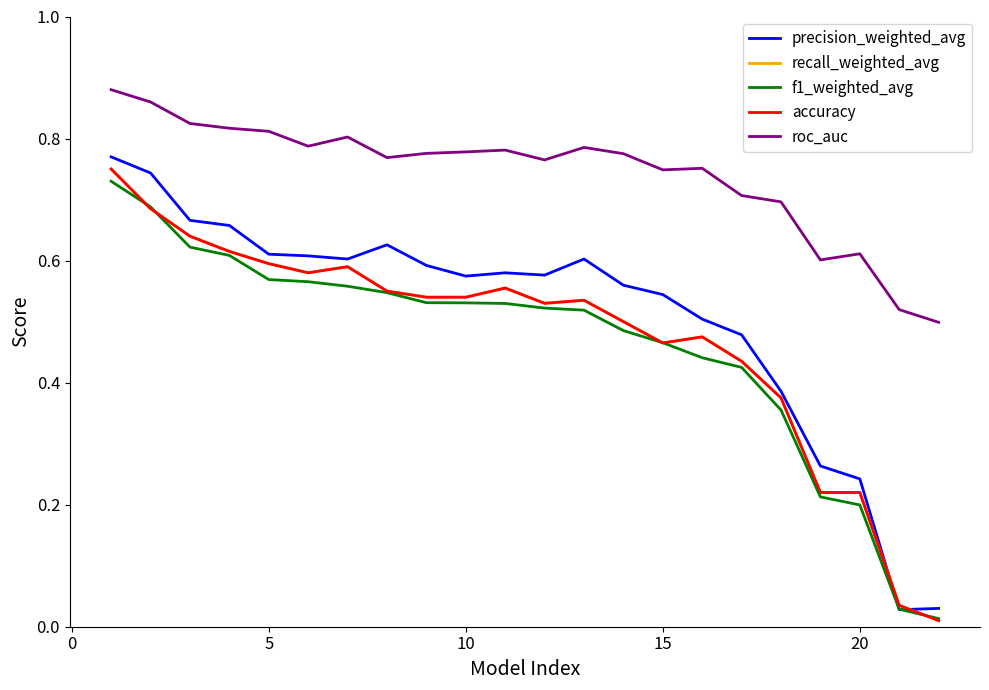

Is this an area chart (filled region under the line)?

No